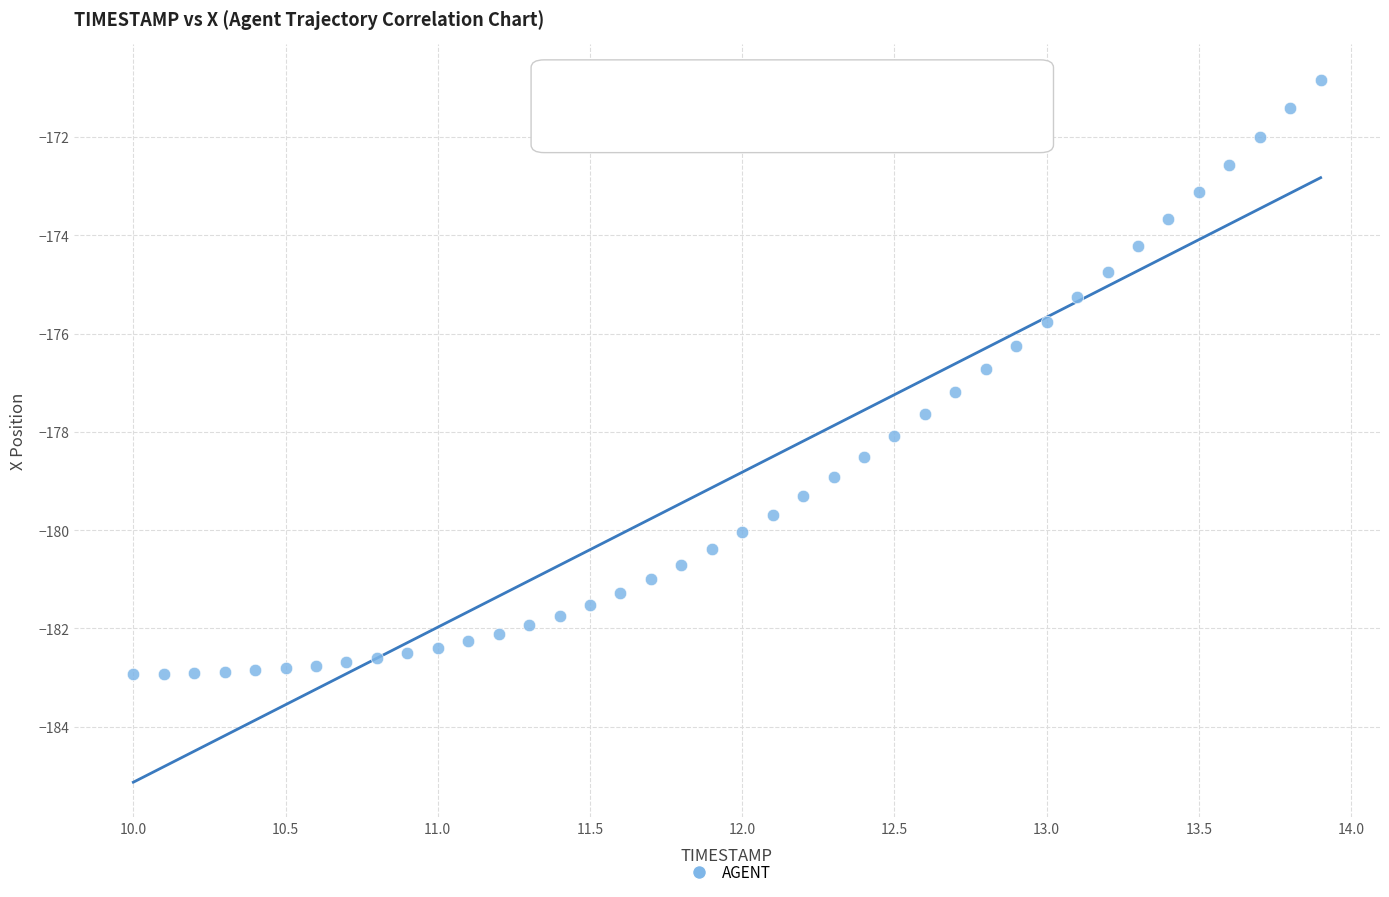

What is the range of Y values (max minus min)?

12.1